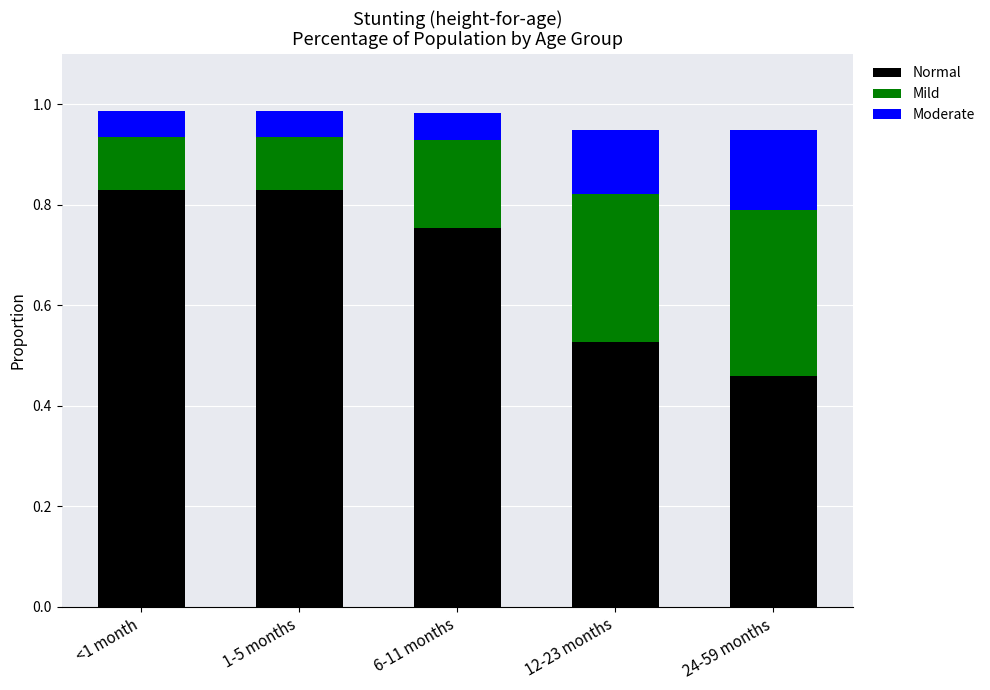

Which category has the lowest value in the Normal series?

24-59 months